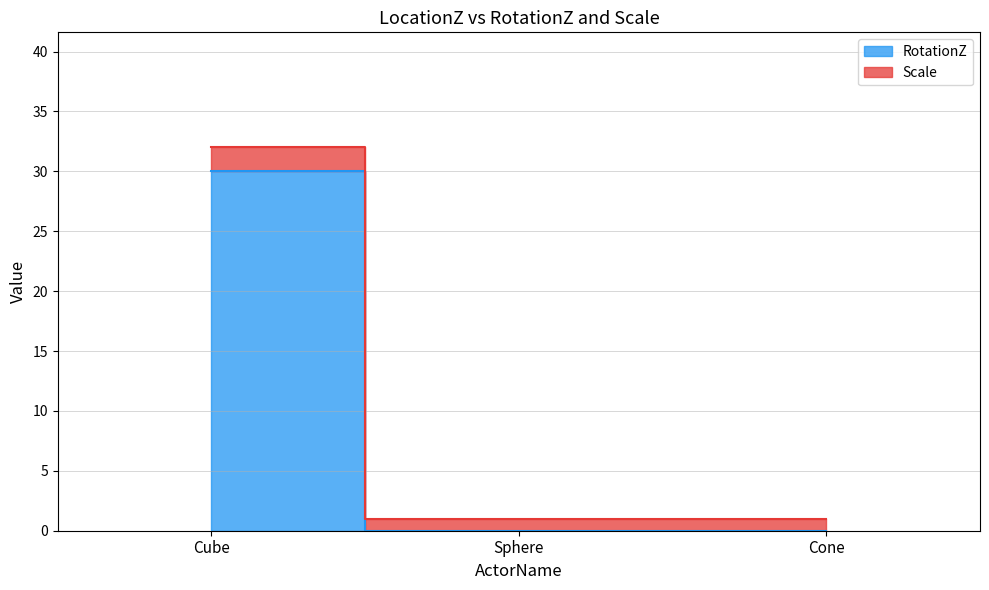

What is the label of the 2nd point from the left?

Sphere